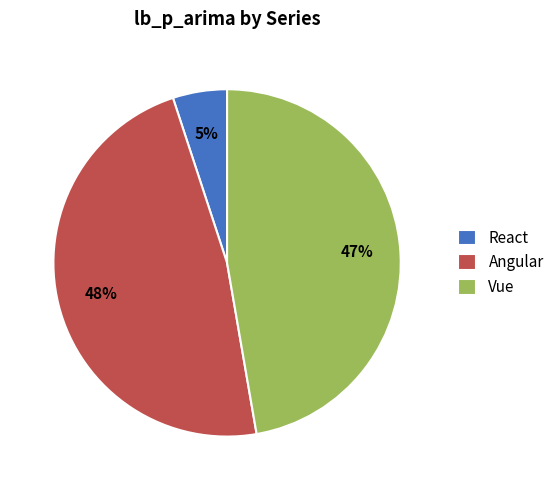

How many slices are in this pie chart?

3